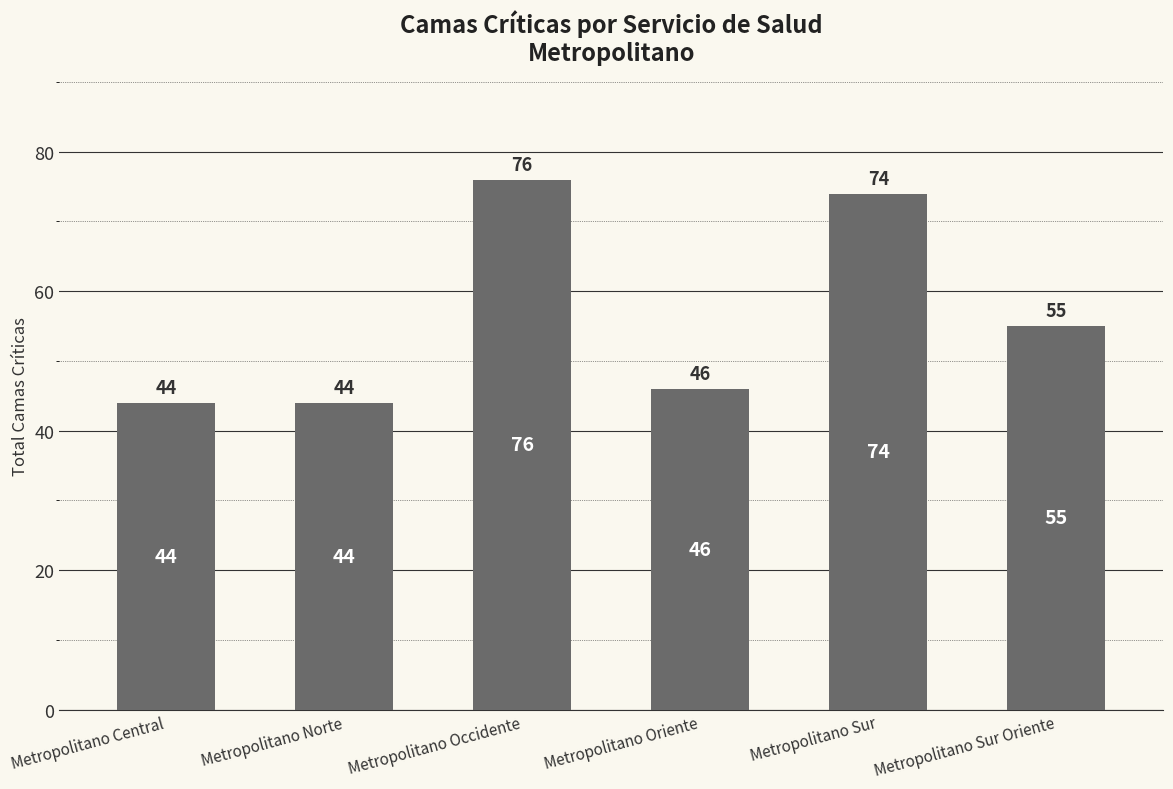

How many bars are there in total?

6